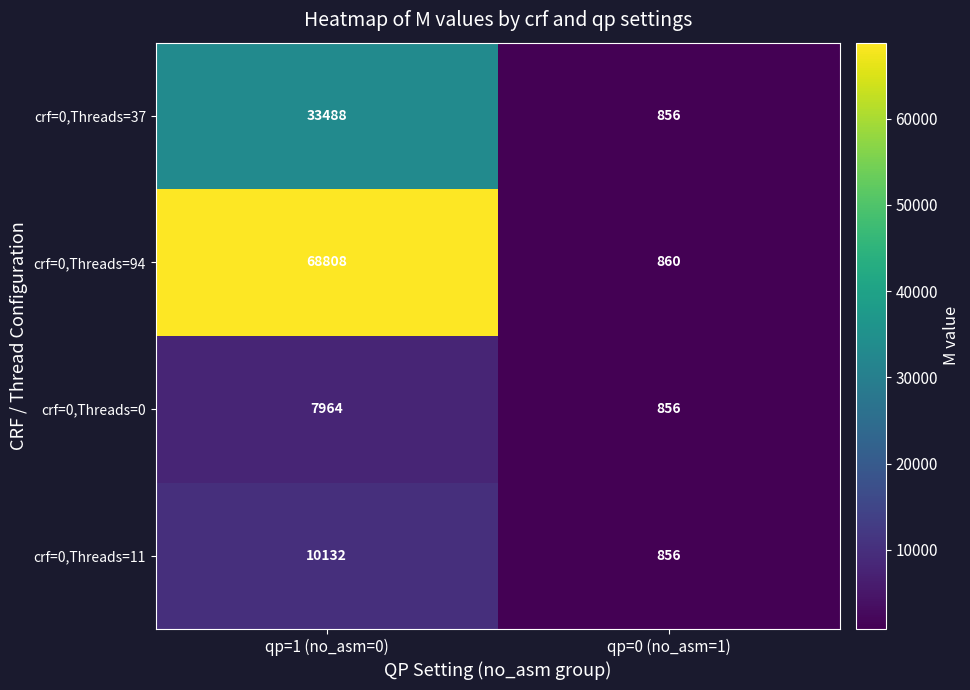

Which category has the lowest value across all series?

qp=0 (no_asm=1)